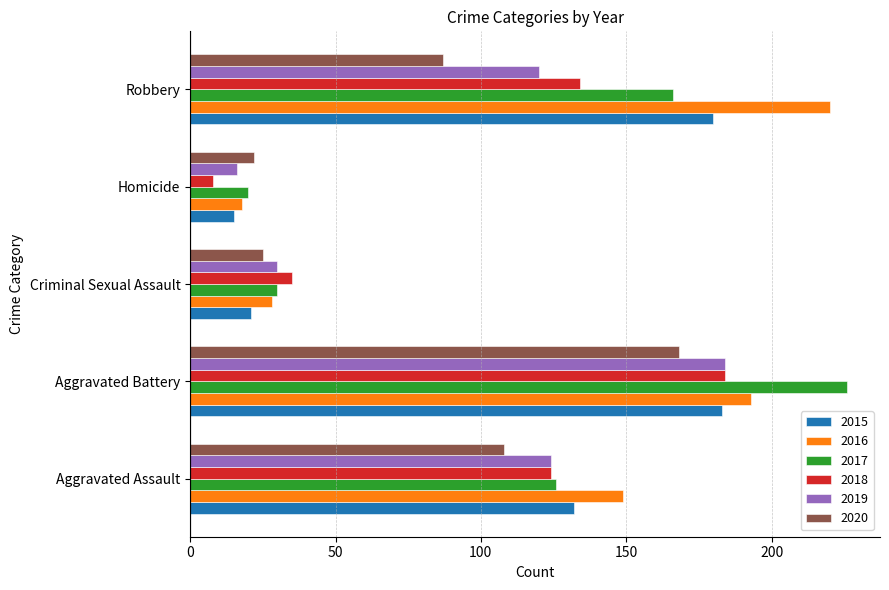

How many distinct data groups are displayed?

6